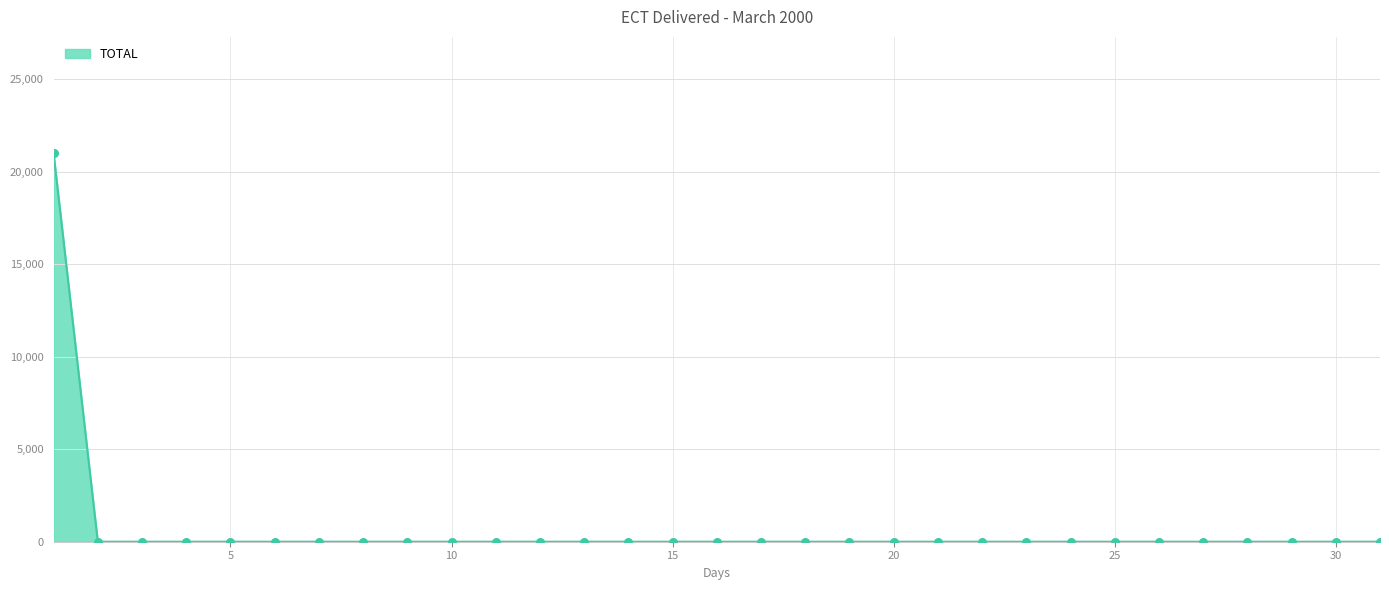

What is the maximum value shown in the chart?

21000